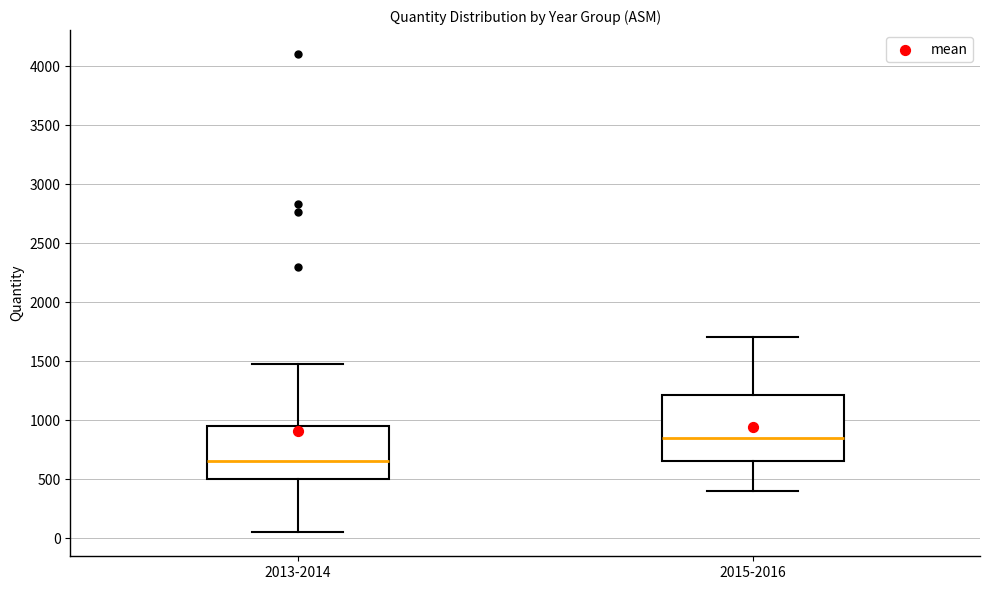

Reading left to right, read every box against the y-axis: the position of its median line, the range the box covers, and the ends of its whiskers. The values are not printed on the chart, so give them approximately, as read against the axis.

2013-2014: median 650, box 500 to 950, whiskers 50 to 1450
2015-2016: median 850, box 650 to 1200, whiskers 400 to 1700